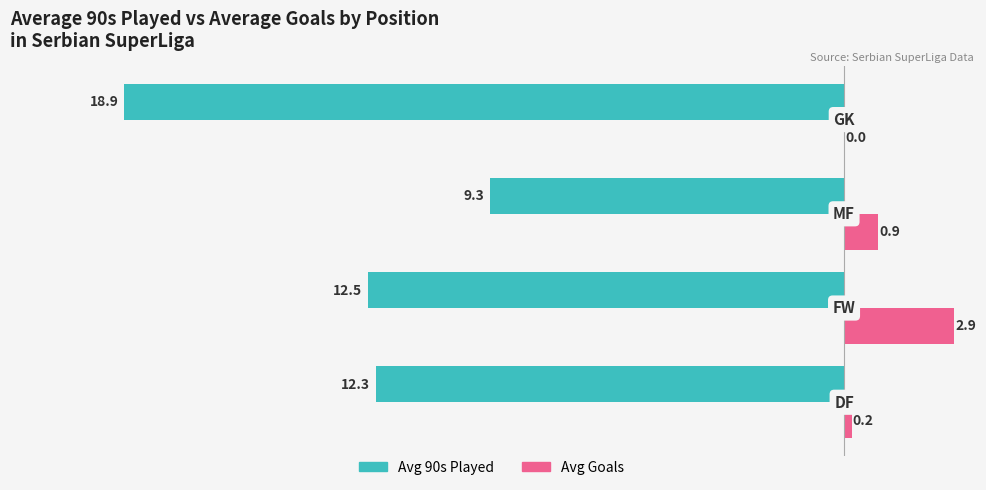

Which series has the largest total across all categories?

Avg Goals